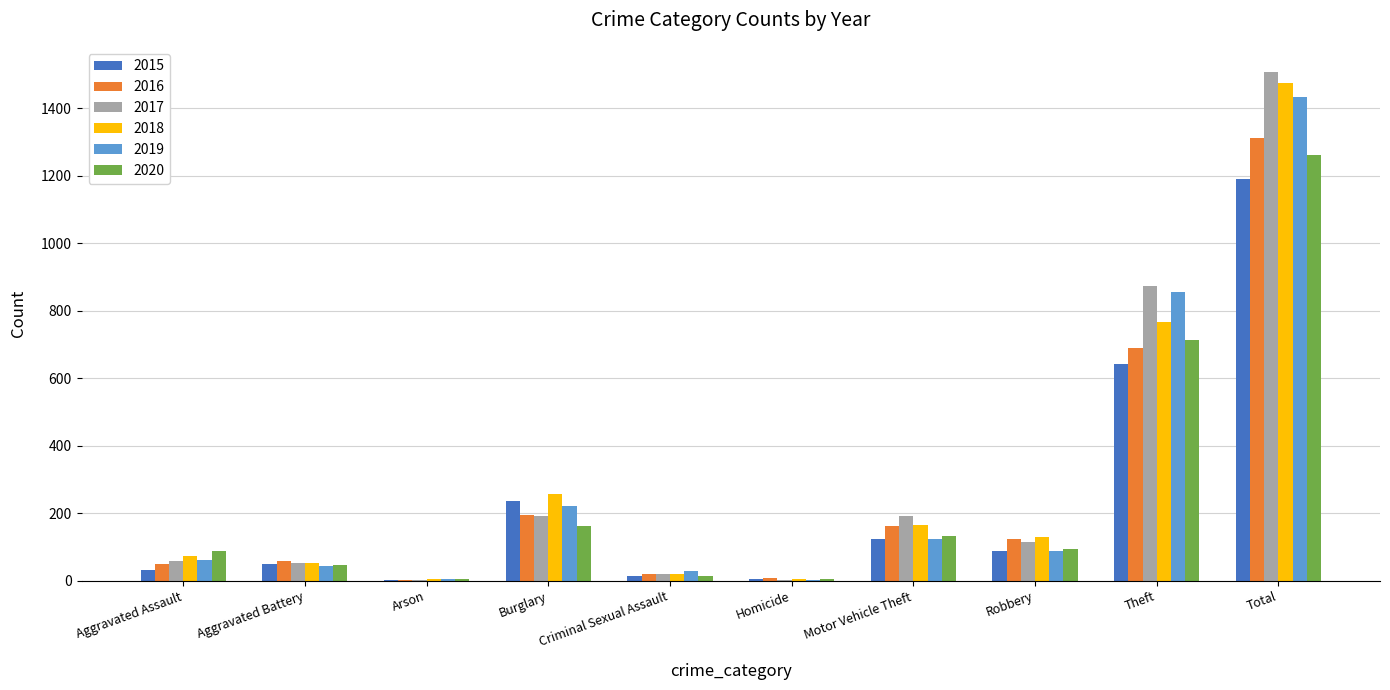

Where is 2016 nearest to the value 656?

Theft